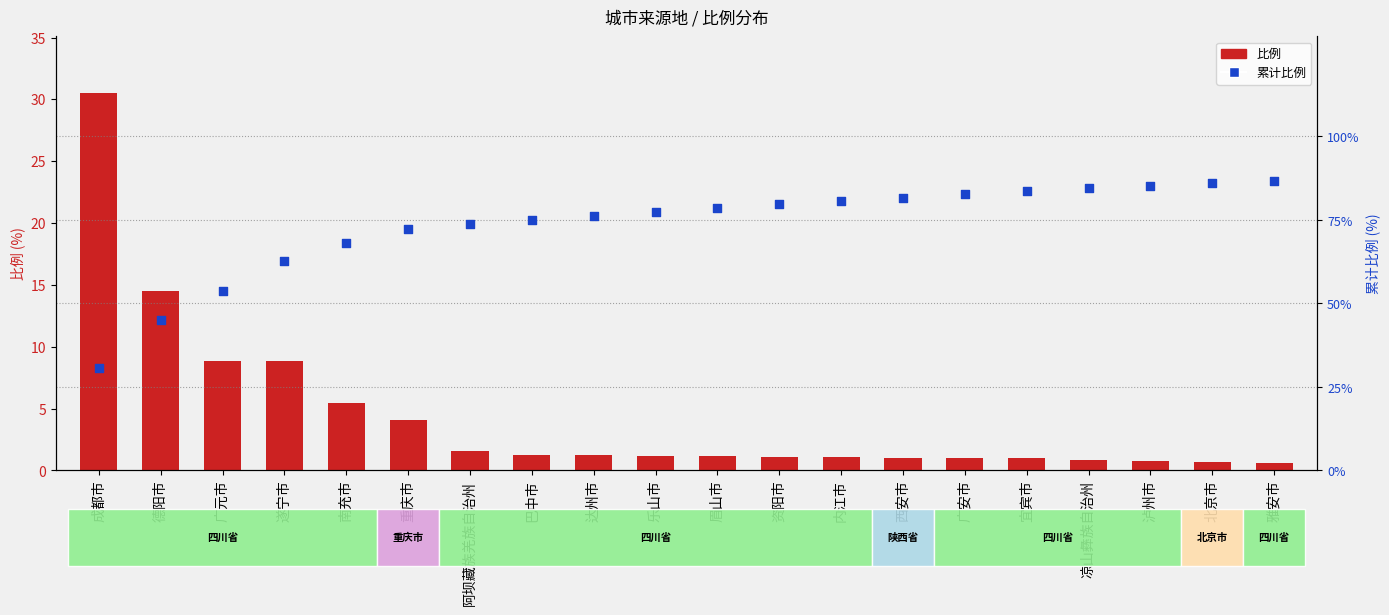

Which series contains the lowest Y value?

比例